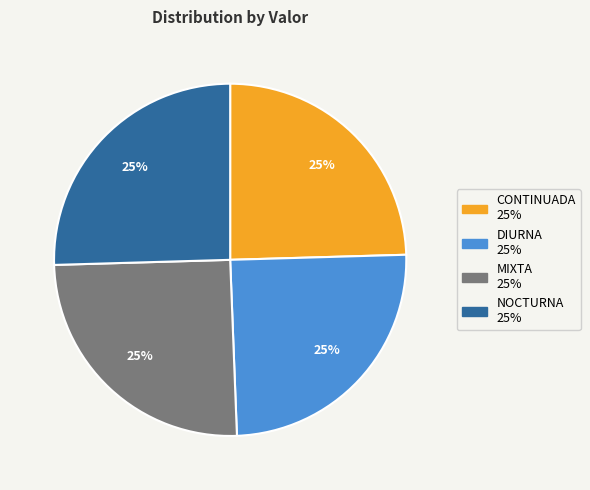

Approximately how many times larger is the value at DIURNA compared to CONTINUADA?

1.0